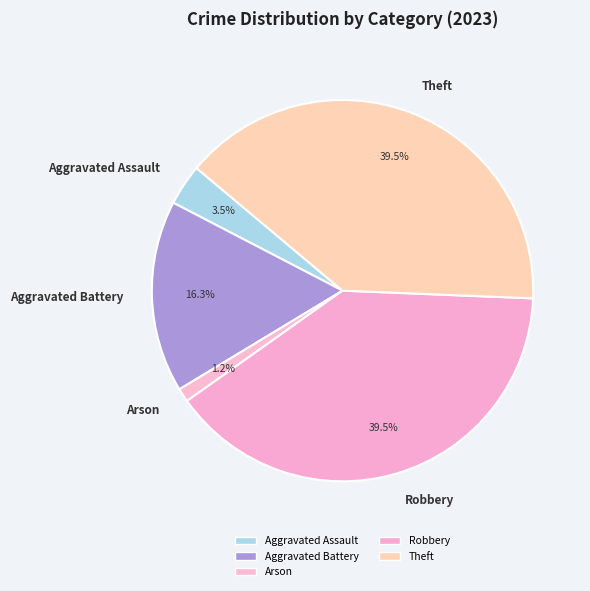

Is Arson the majority of the pie?

No